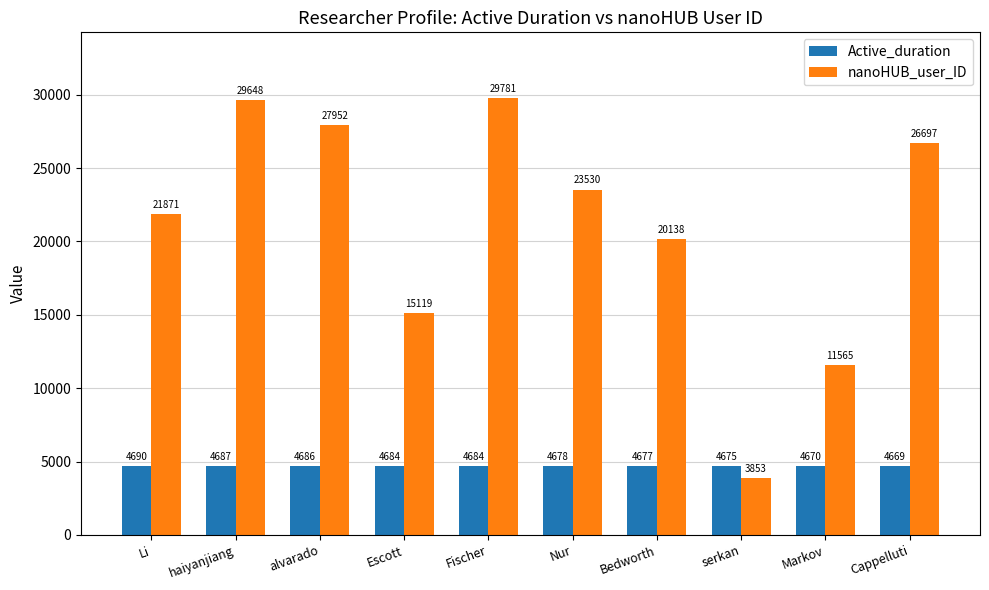

What are all the series names shown in the legend?

Active_duration, nanoHUB_user_ID